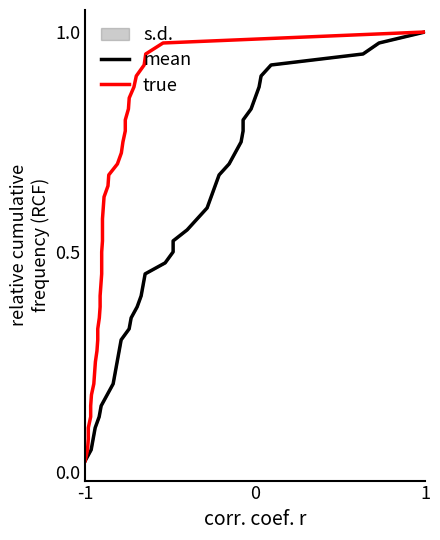

What is the sum of all true values?

20.5